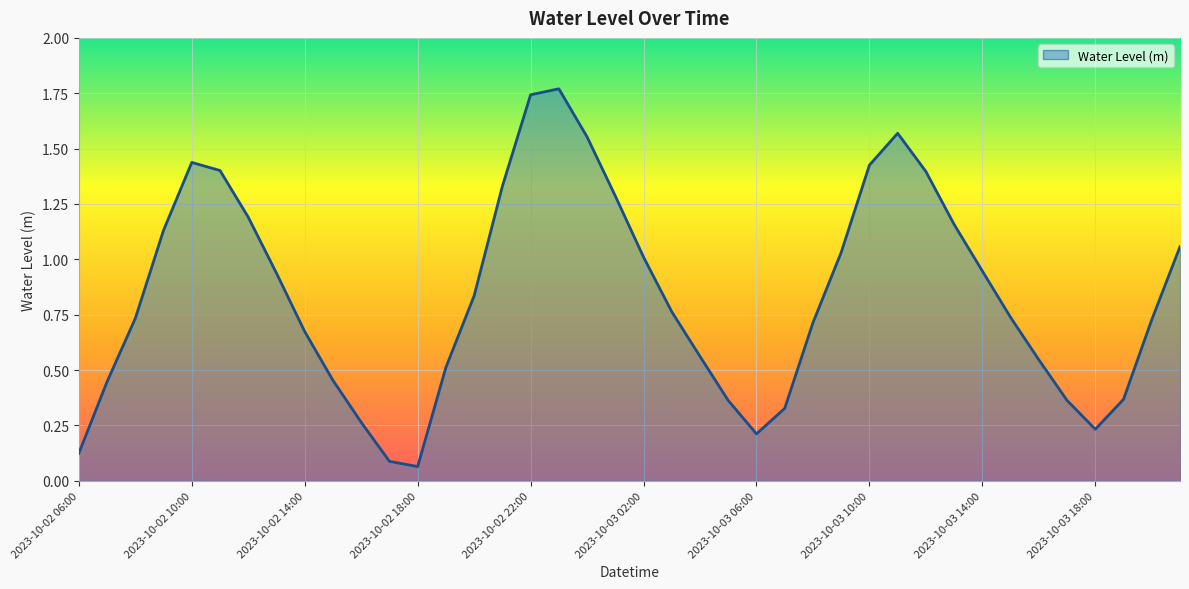

How many lines are shown in the chart?

1